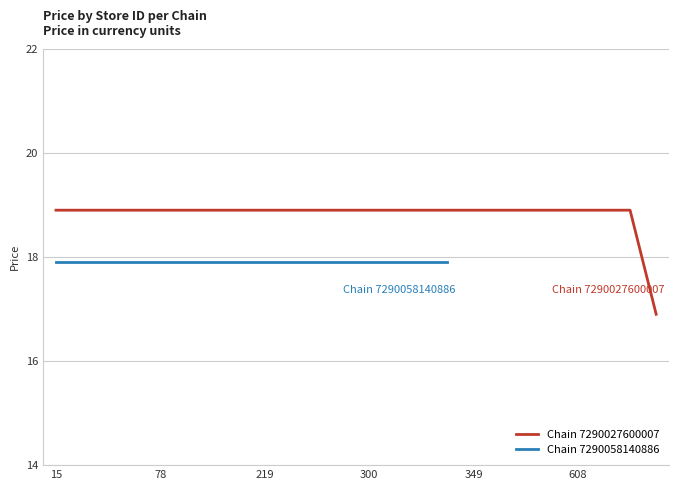

Which category has the highest value across all series?

15